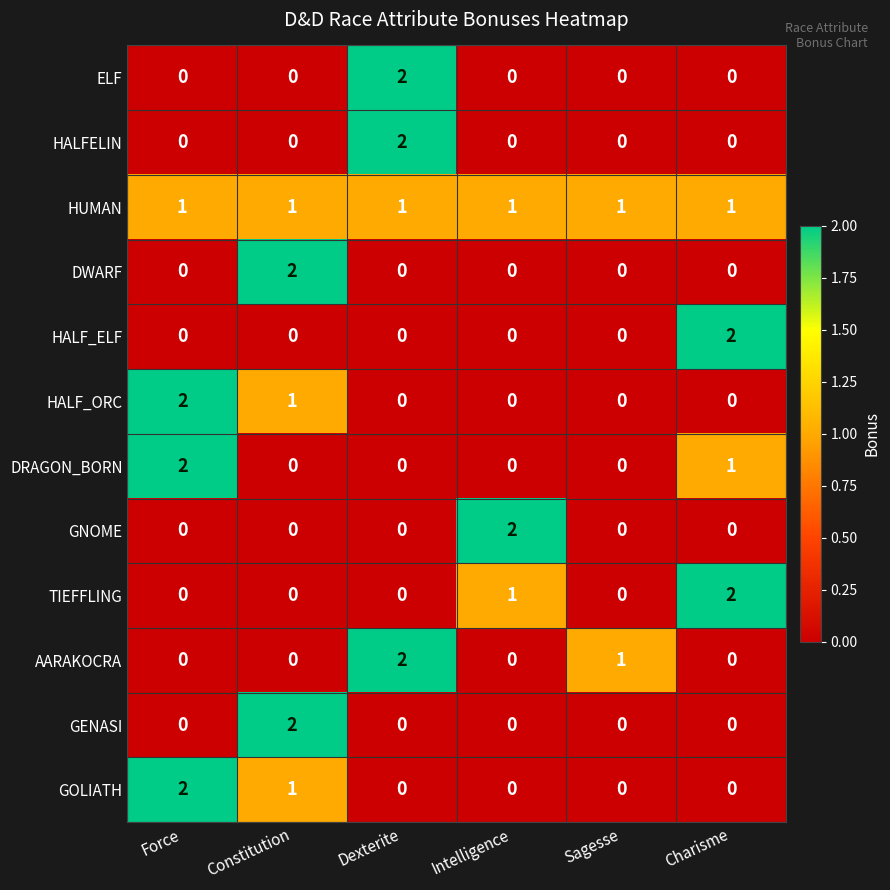

At which label is AARAKOCRA closest to 1?

Sagesse